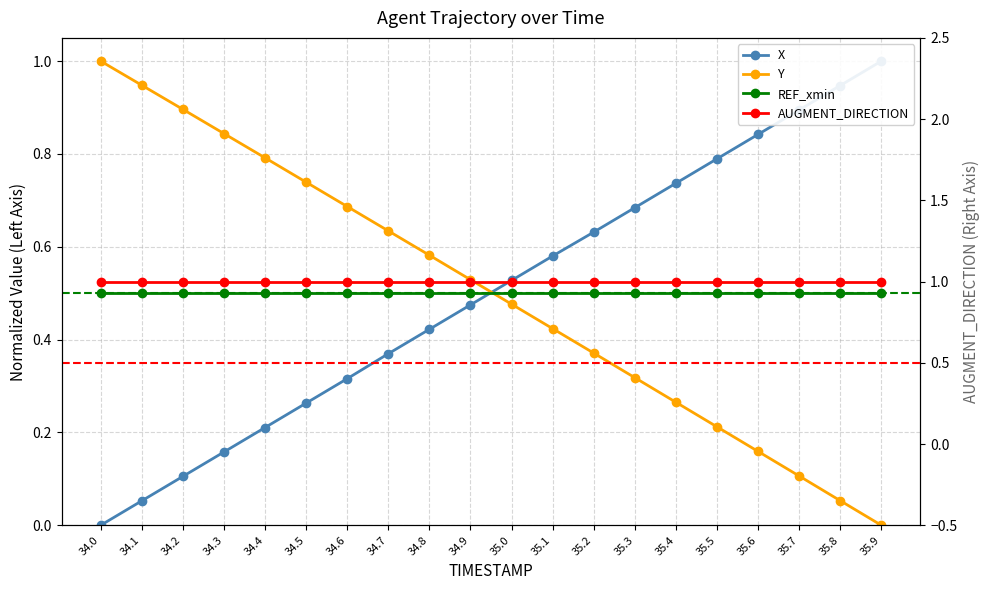

Is the value of REF_xmin at 35.3 greater than the value of Y at 34.6?

No